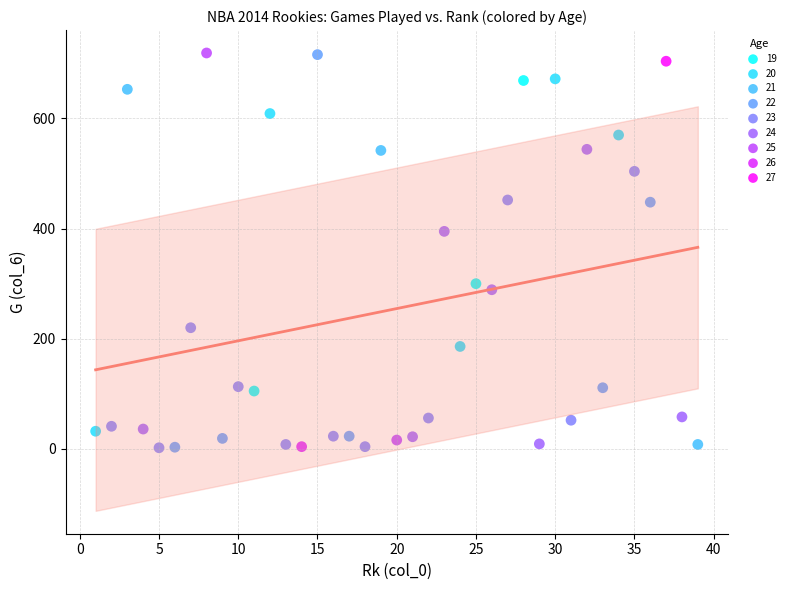

What are all the series names shown in the legend?

19, 20, 21, 22, 23, 24, 25, 26, 27